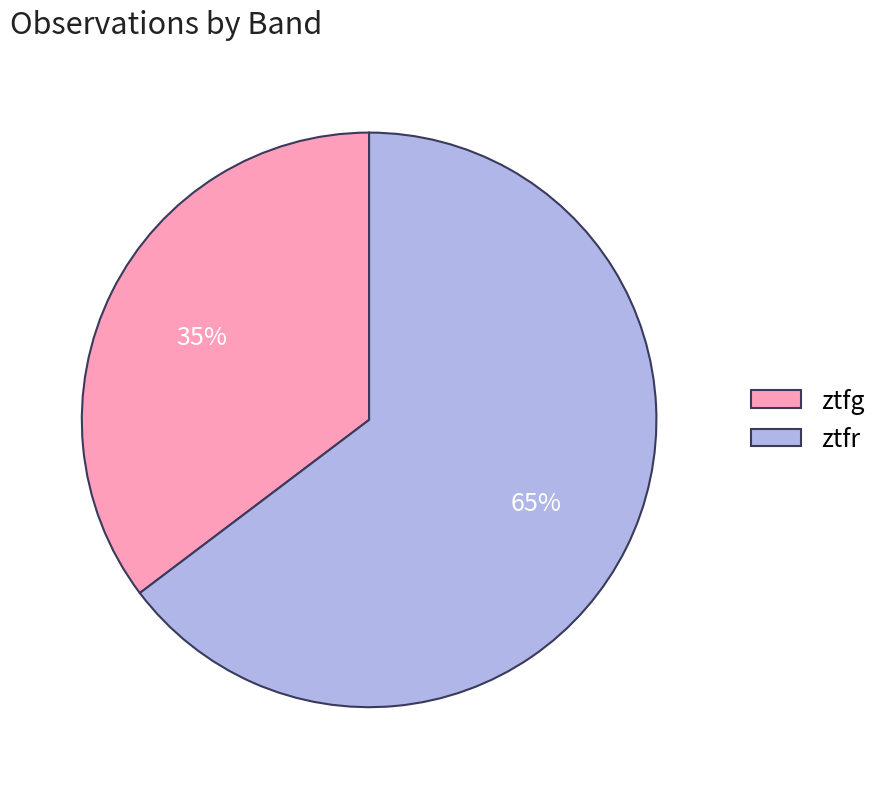

True or false: ztfg accounts for 35% of the total.

True